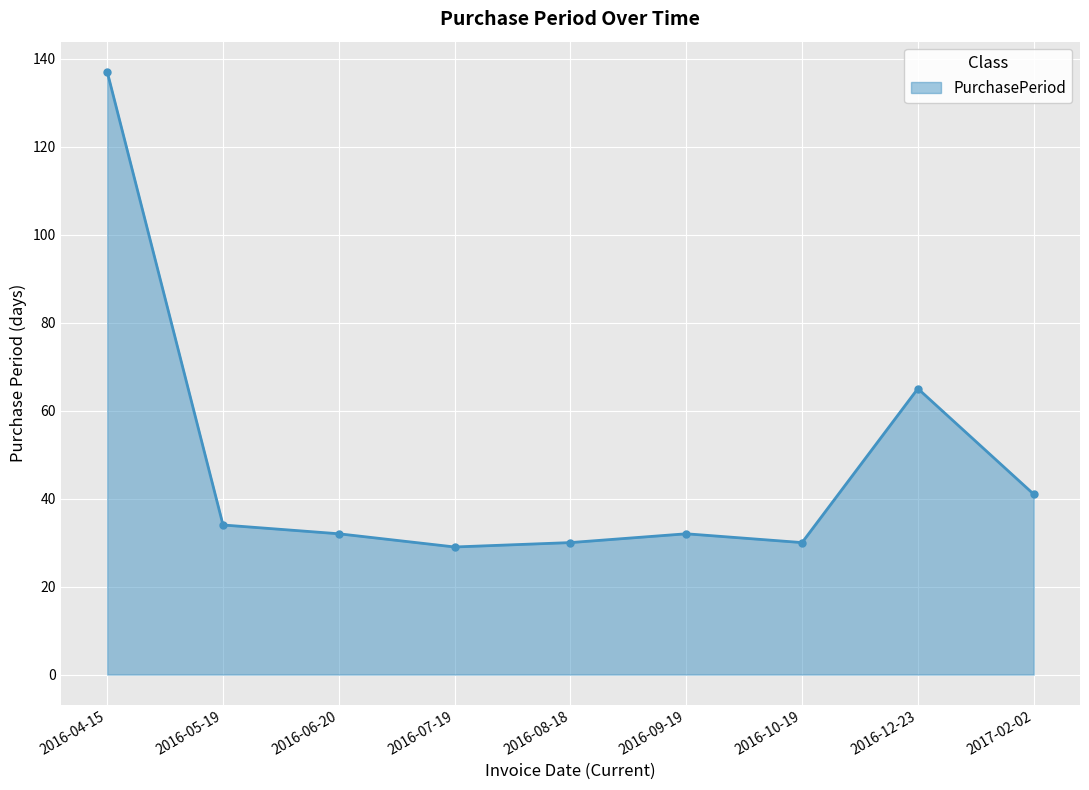

Reading right to left, extract all data points from this chart.

41	65	30	32	30	29	32	34	137